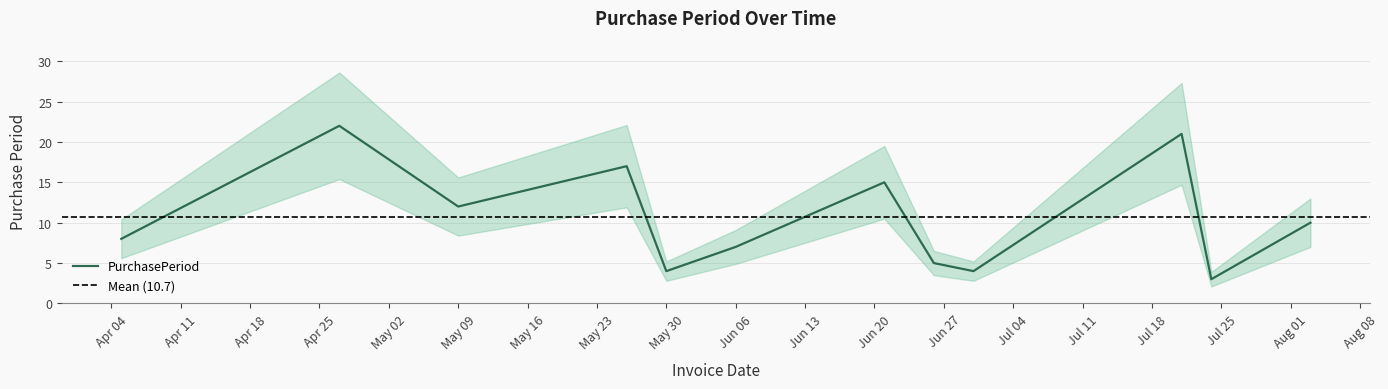

Reading left to right, what are all the values shown in this chart?

8	22	12	17	4	7	15	5	4	21	3	10